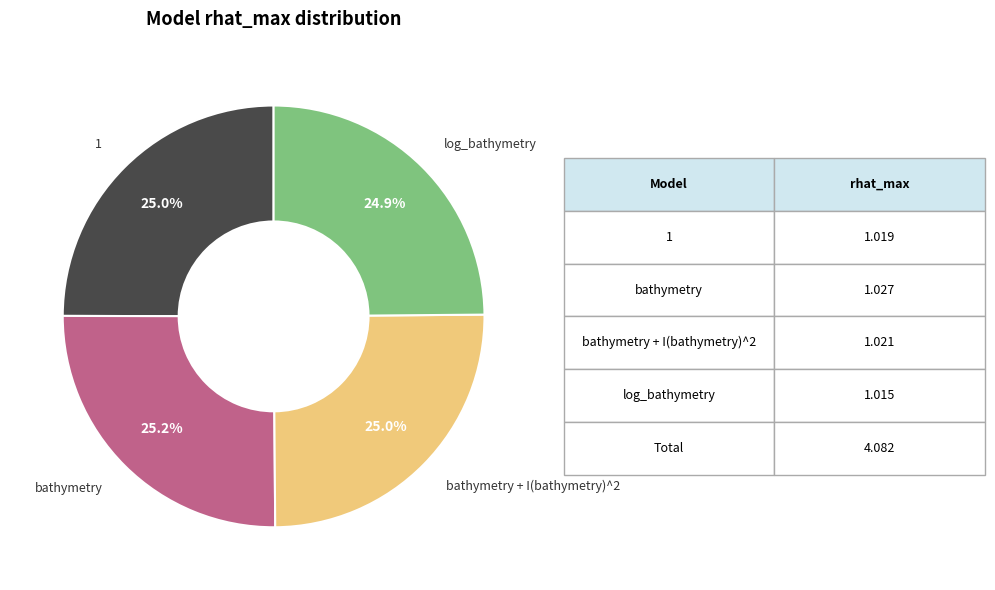

Does any single category account for the majority?

No